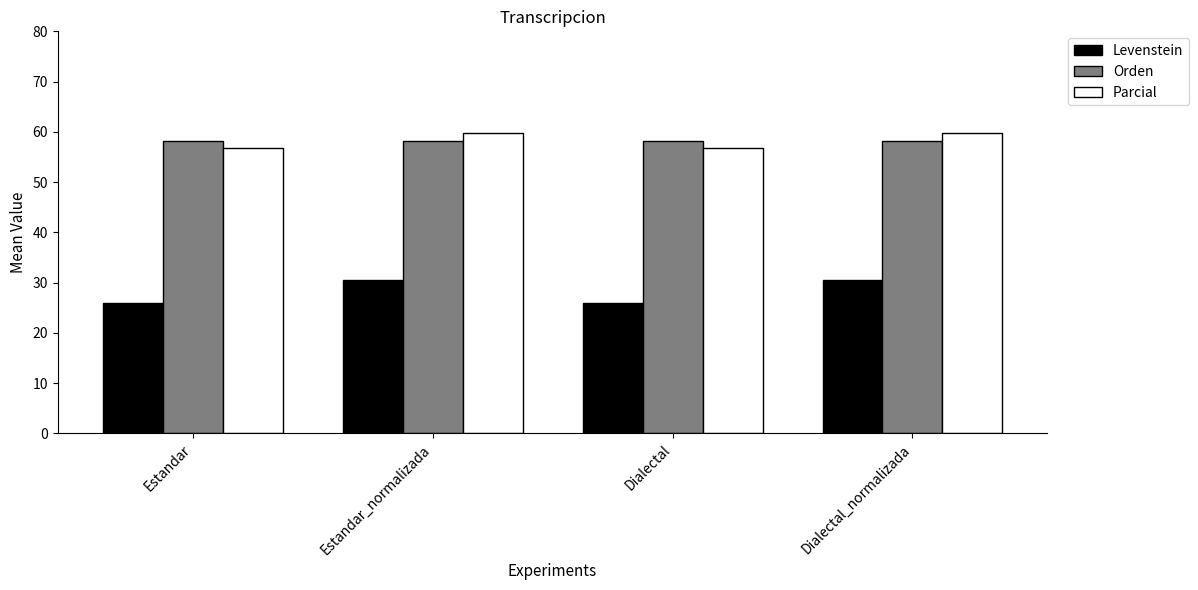

What is the average value of the Parcial series?

58.3